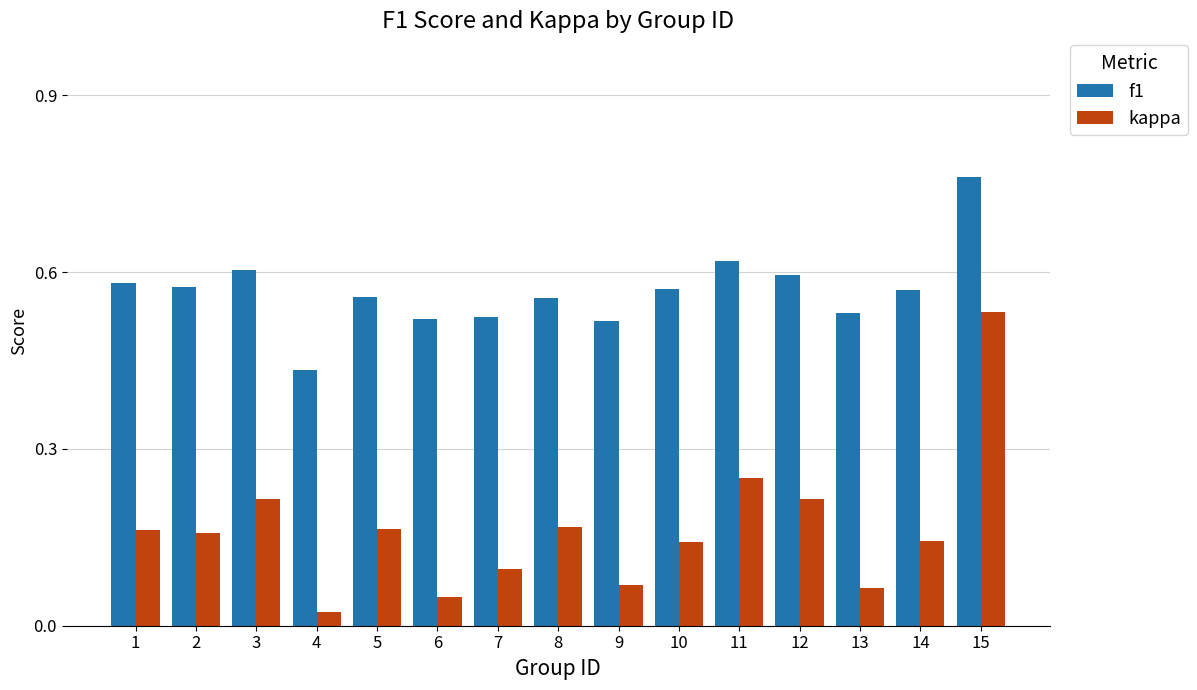

At which label does kappa reach its peak?

15